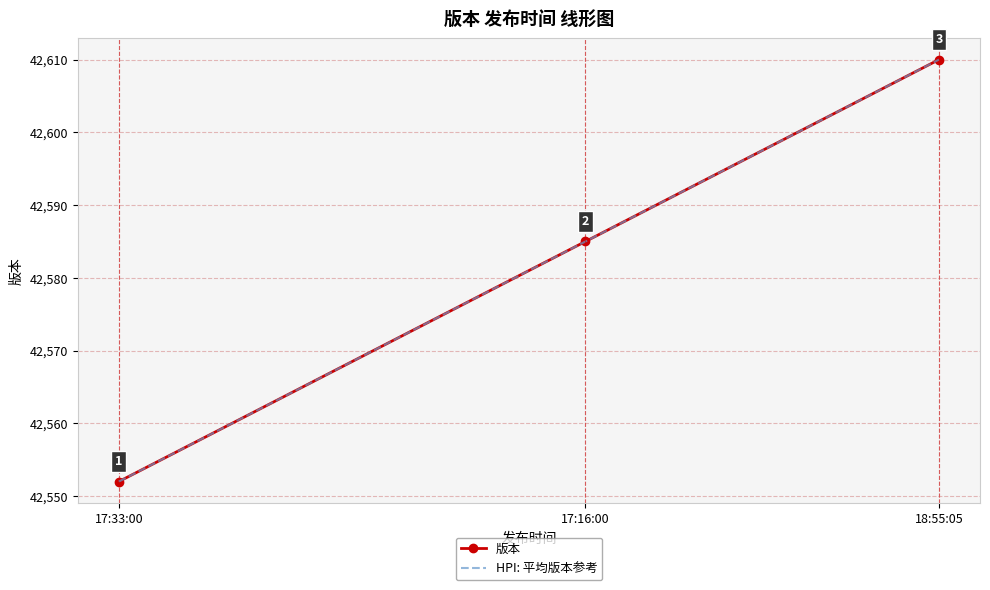

Which series changed the most between 17:33:00 and 18:55:05?

版本